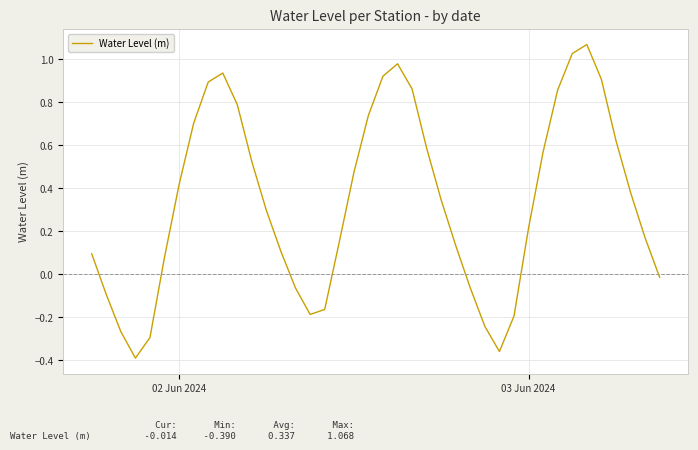

How many distinct data groups are displayed?

1